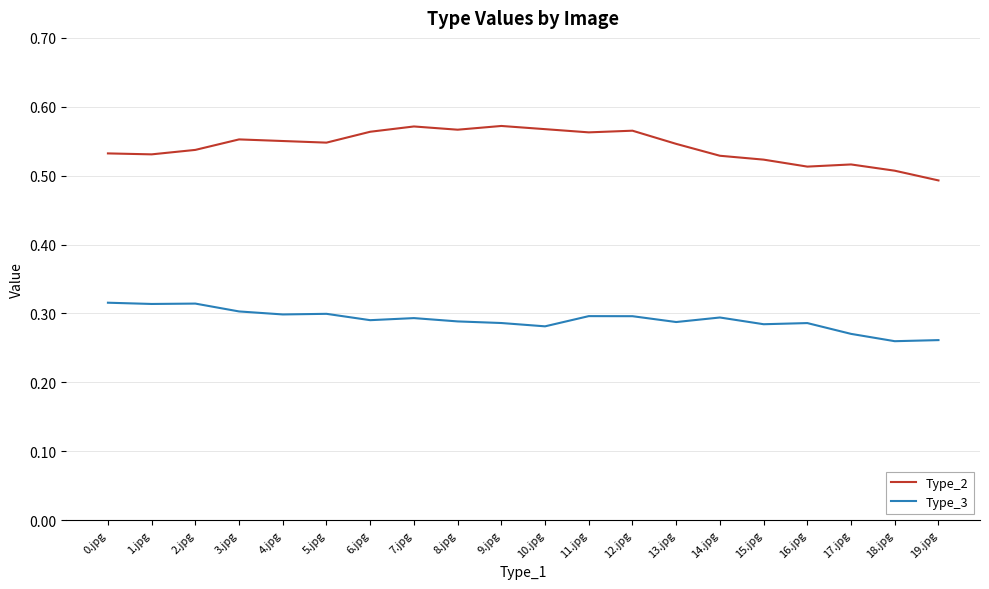

Is it true that Type_3 equals 0.1 at 17.jpg?

False